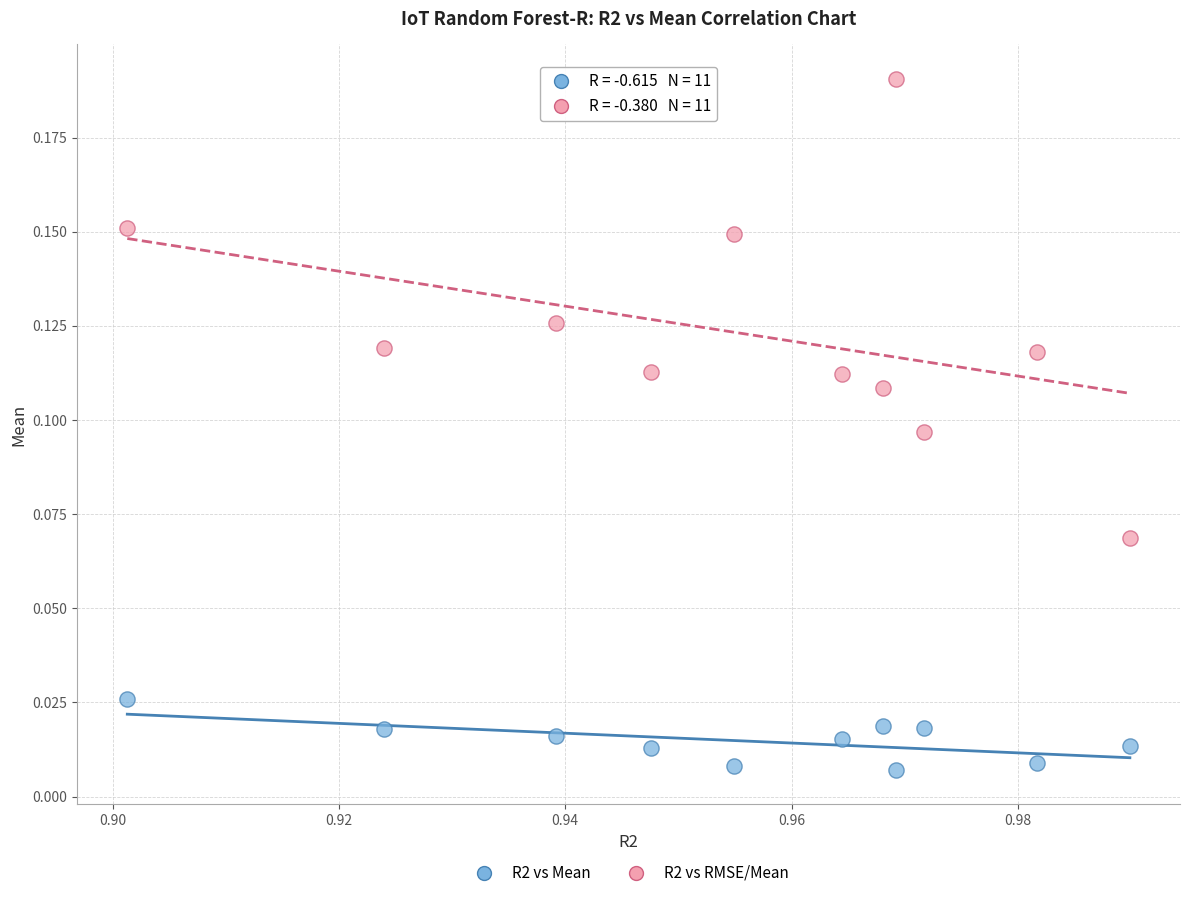

Which series has the widest spread of Y values?

R2 vs RMSE/Mean